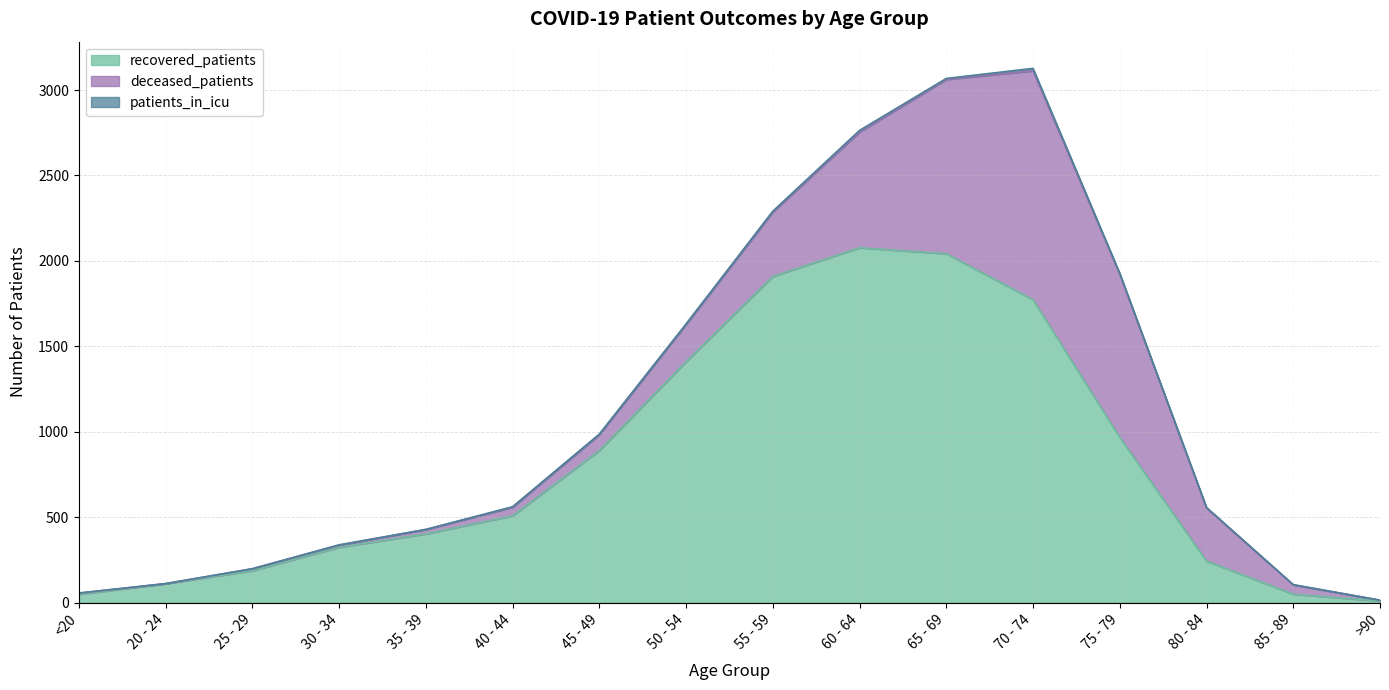

What is the spread (max minus min) of values at 55 - 59?

1904